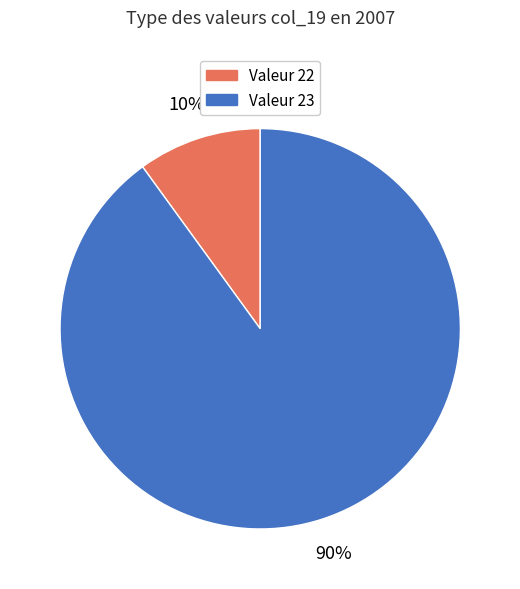

How many slices are in this pie chart?

2